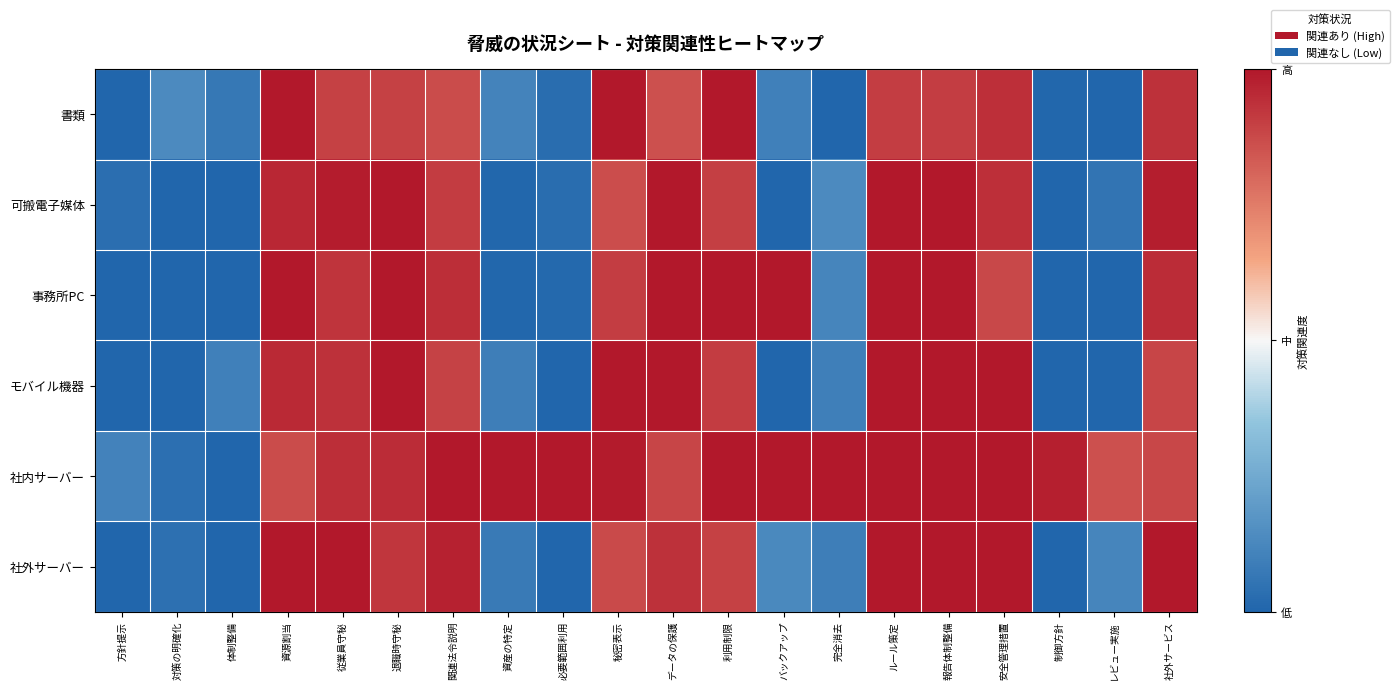

Reading left to right, list all the values displayed in this chart.

書類: 方針提示=0.0	対策の明確化=0.1	体制整備=0.1	資源割当=1.0	従業員守秘=0.9	退職時守秘=0.9	関連法令説明=0.9	資産の特定=0.1	必要範囲利用=0.0	秘密表示=1.0	データの保護=0.9	利用制限=1.0	バックアップ=0.1	完全消去=0.0	ルール策定=0.9	報告体制整備=0.9	安全管理措置=0.9	制御方針=0.0	レビュー実施=0.0	社外サービス=0.9
可搬電子媒体: 方針提示=0.0	対策の明確化=0.0	体制整備=0.0	資源割当=1.0	従業員守秘=1.0	退職時守秘=1.0	関連法令説明=0.9	資産の特定=0.0	必要範囲利用=0.0	秘密表示=0.9	データの保護=1.0	利用制限=0.9	バックアップ=0.0	完全消去=0.1	ルール策定=1.0	報告体制整備=1.0	安全管理措置=0.9	制御方針=0.0	レビュー実施=0.1	社外サービス=1.0
事務所PC: 方針提示=0.0	対策の明確化=0.0	体制整備=0.0	資源割当=1.0	従業員守秘=0.9	退職時守秘=1.0	関連法令説明=0.9	資産の特定=0.0	必要範囲利用=0.0	秘密表示=0.9	データの保護=1.0	利用制限=1.0	バックアップ=1.0	完全消去=0.1	ルール策定=1.0	報告体制整備=1.0	安全管理措置=0.9	制御方針=0.0	レビュー実施=0.0	社外サービス=0.9
モバイル機器: 方針提示=0.0	対策の明確化=0.0	体制整備=0.1	資源割当=1.0	従業員守秘=0.9	退職時守秘=1.0	関連法令説明=0.9	資産の特定=0.1	必要範囲利用=0.0	秘密表示=1.0	データの保護=1.0	利用制限=0.9	バックアップ=0.0	完全消去=0.1	ルール策定=1.0	報告体制整備=1.0	安全管理措置=1.0	制御方針=0.0	レビュー実施=0.0	社外サービス=0.9
社内サーバー: 方針提示=0.1	対策の明確化=0.0	体制整備=0.0	資源割当=0.9	従業員守秘=0.9	退職時守秘=0.9	関連法令説明=1.0	資産の特定=1.0	必要範囲利用=1.0	秘密表示=1.0	データの保護=0.9	利用制限=1.0	バックアップ=1.0	完全消去=1.0	ルール策定=1.0	報告体制整備=1.0	安全管理措置=1.0	制御方針=1.0	レビュー実施=0.9	社外サービス=0.9
社外サーバー: 方針提示=0.0	対策の明確化=0.0	体制整備=0.0	資源割当=1.0	従業員守秘=1.0	退職時守秘=0.9	関連法令説明=1.0	資産の特定=0.1	必要範囲利用=0.0	秘密表示=0.9	データの保護=0.9	利用制限=0.9	バックアップ=0.1	完全消去=0.1	ルール策定=1.0	報告体制整備=1.0	安全管理措置=1.0	制御方針=0.0	レビュー実施=0.1	社外サービス=1.0